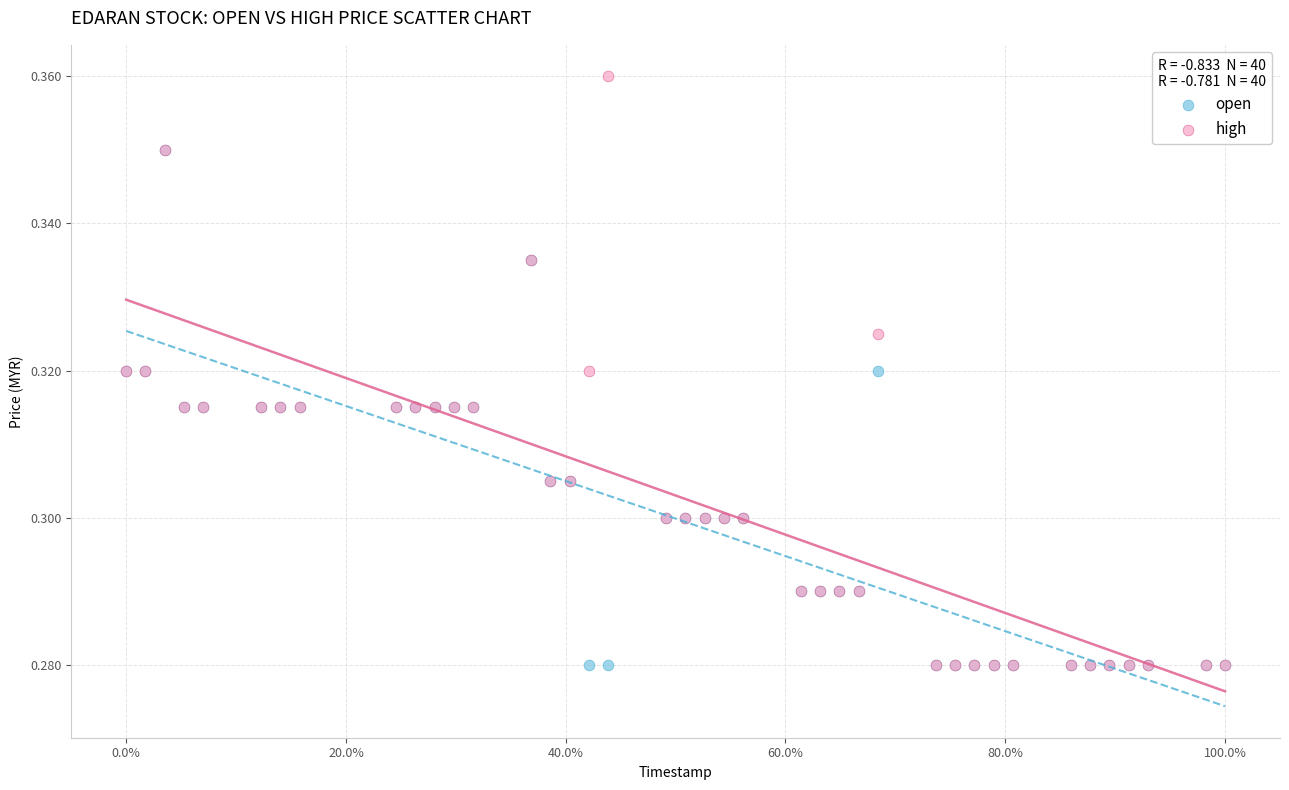

What are all the series names shown in the legend?

open, high